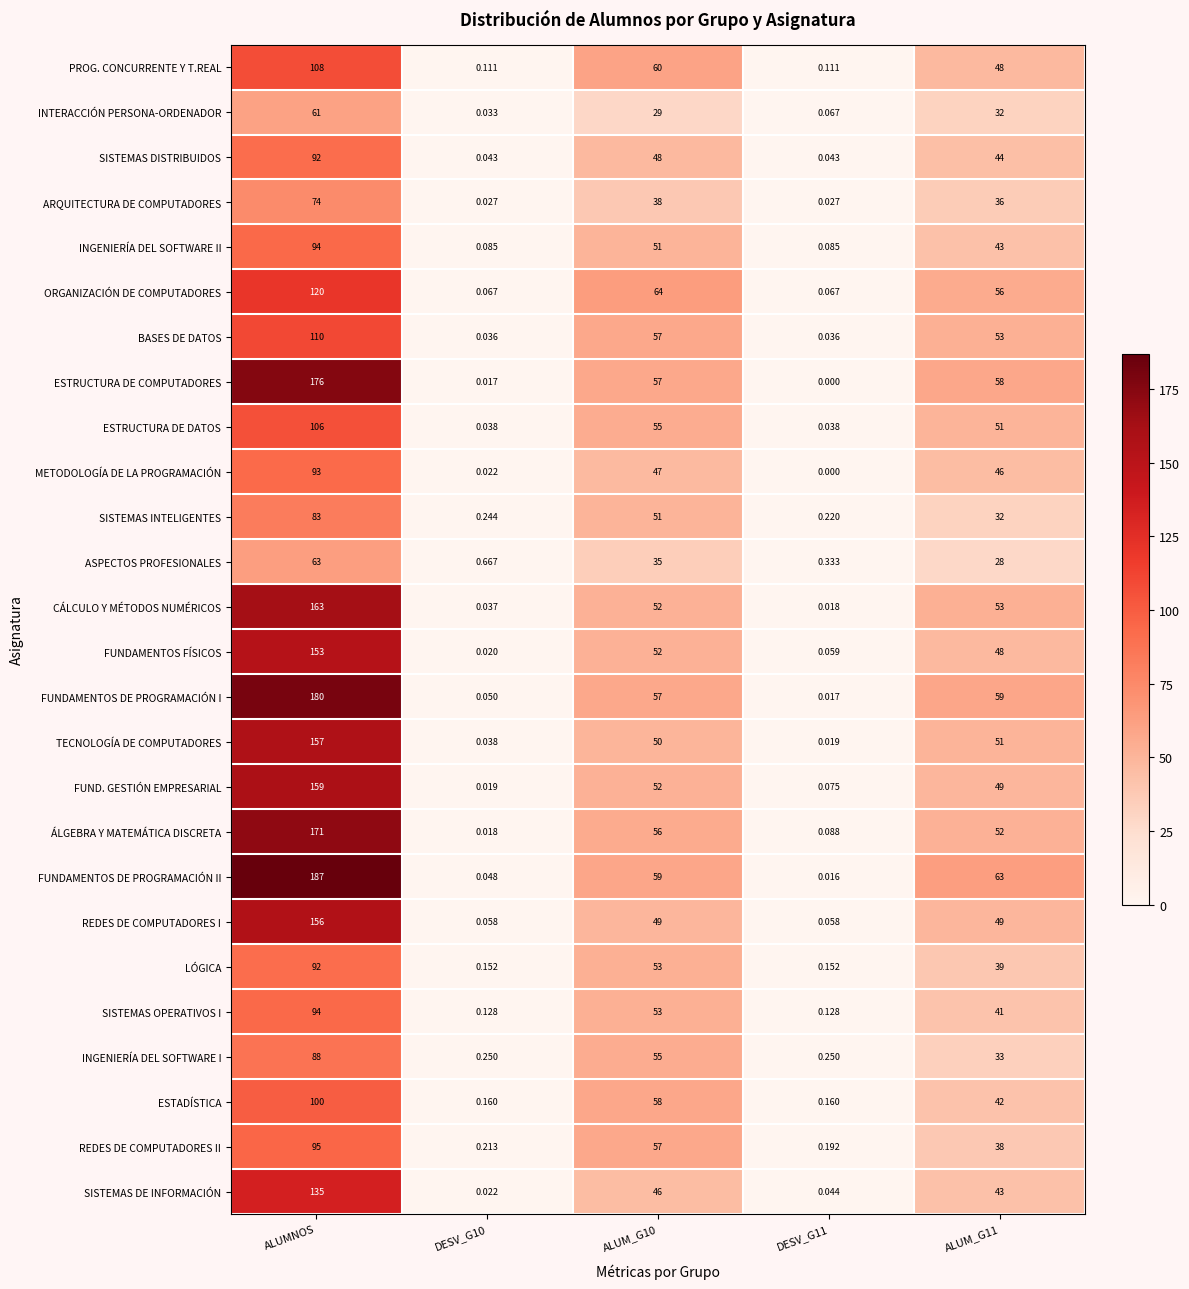

Where does the REDES DE COMPUTADORES I series first go above 49?

ALUMNOS